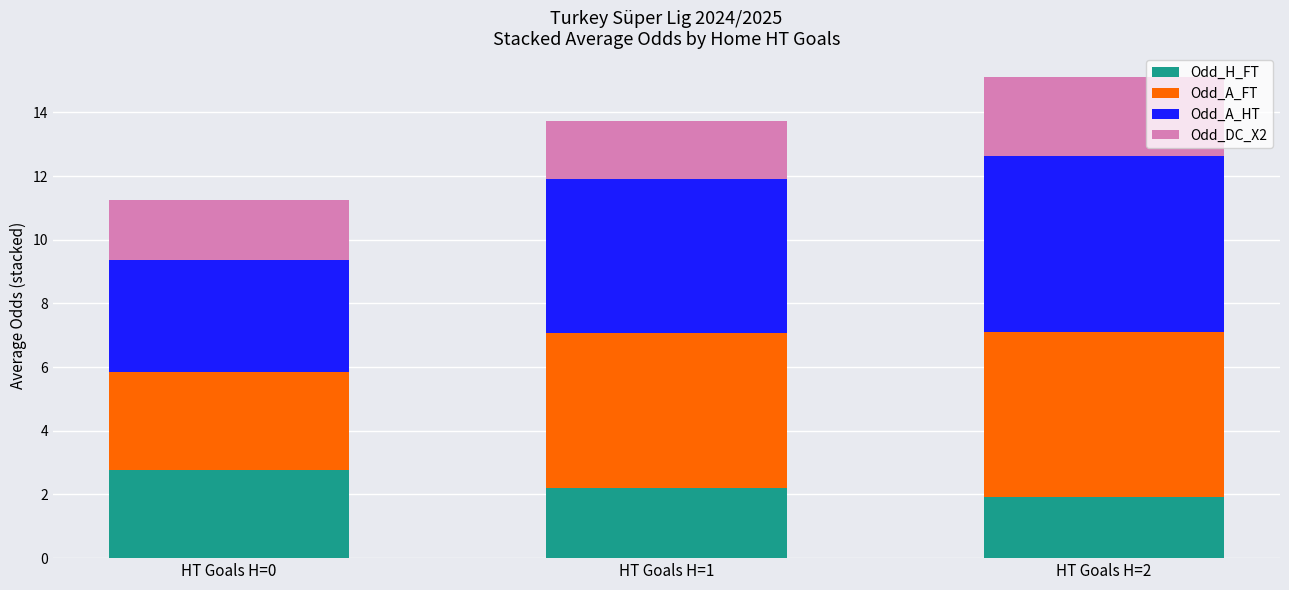

How many bars are there in total?

3